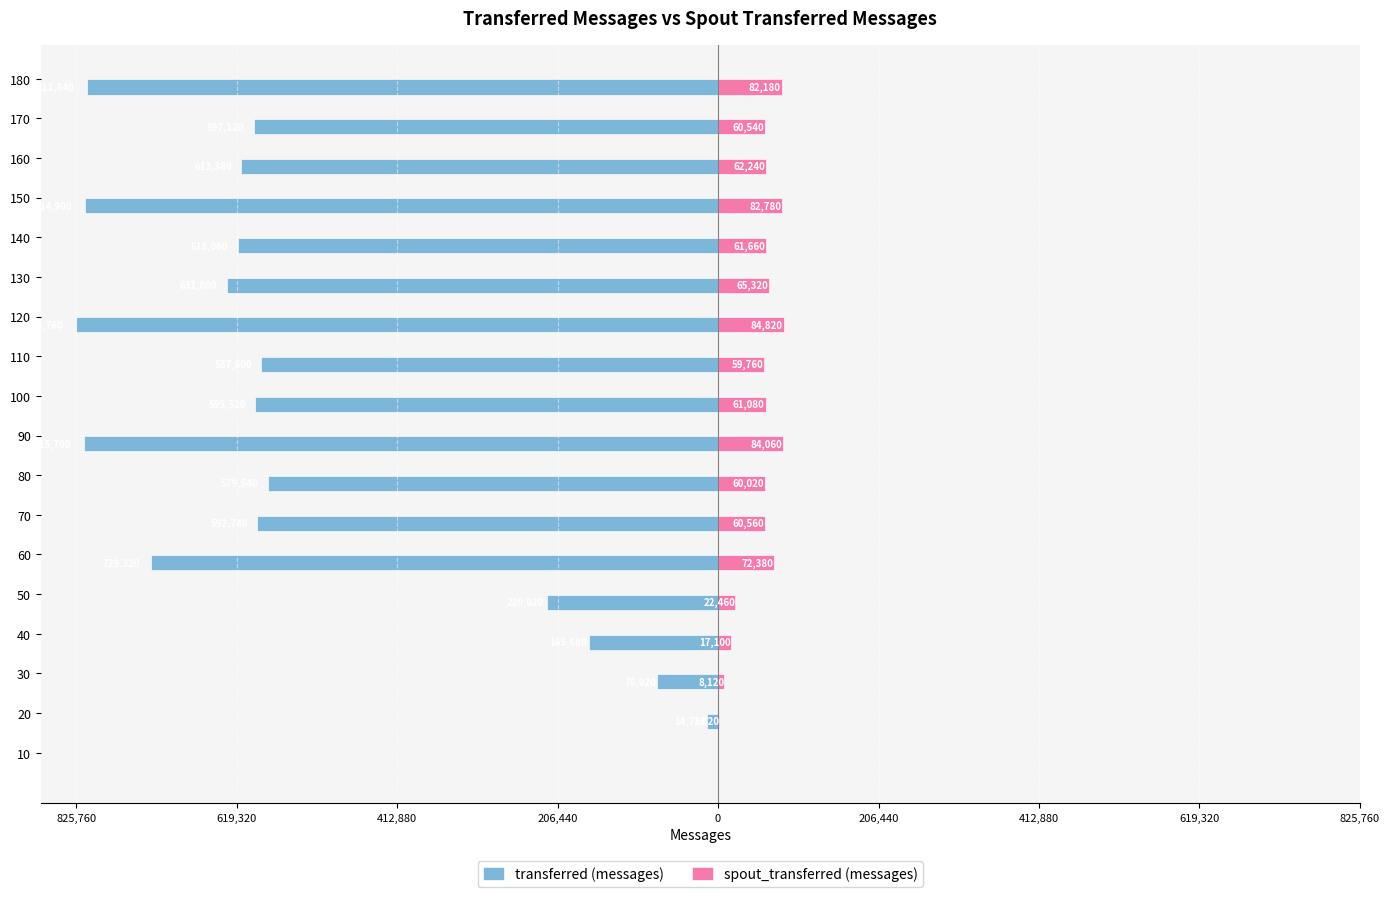

True or false: transferred (messages) has a value of -988519 at 140.

False